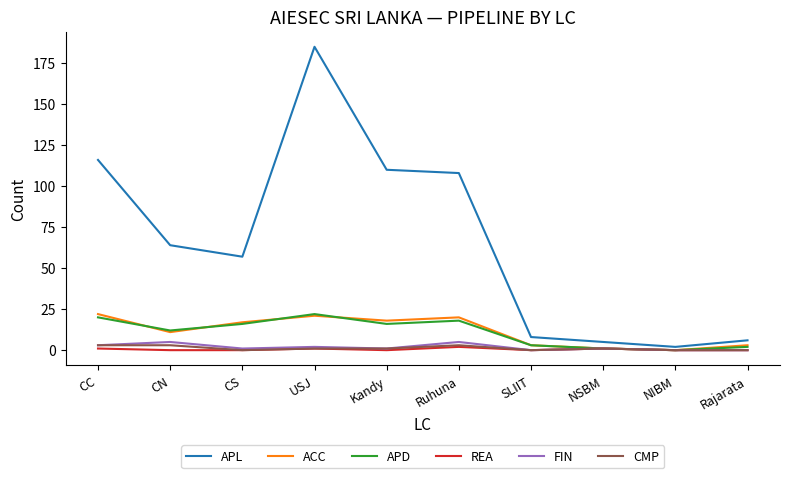

What position from the left is NIBM?

9